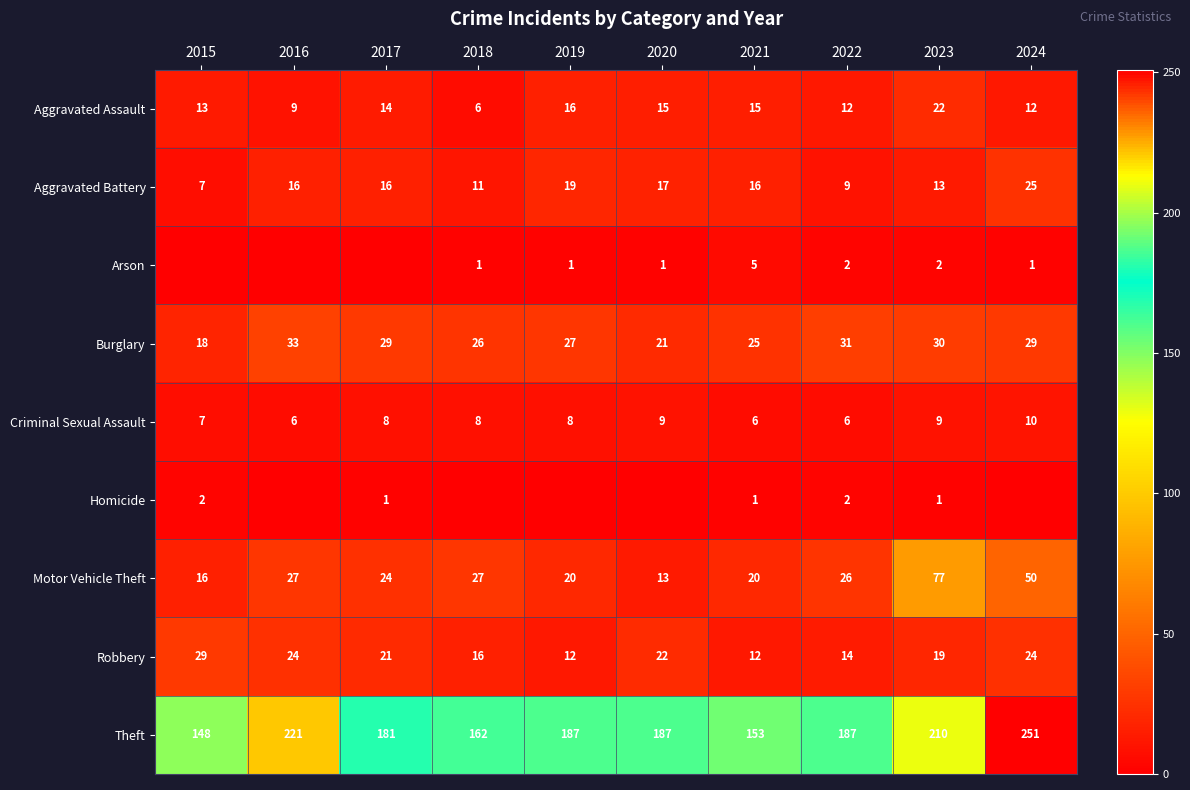

At 2023, list the series in order from smallest to largest.

Homicide, Arson, Criminal Sexual Assault, Aggravated Battery, Robbery, Aggravated Assault, Burglary, Motor Vehicle Theft, Theft